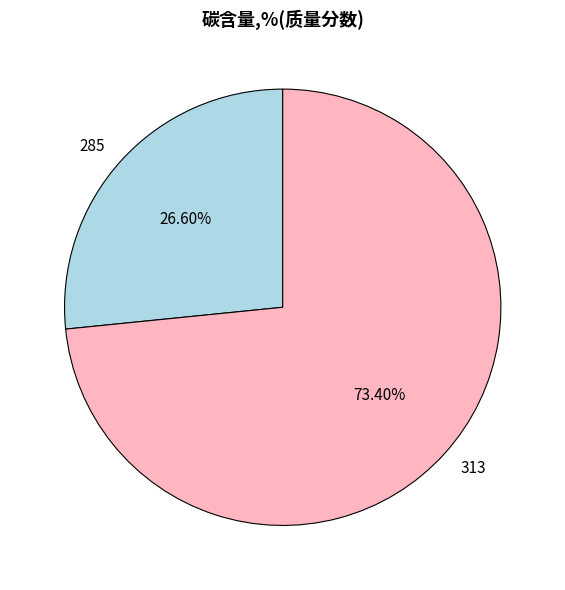

What percentage do 313 and 285 together represent?

100.0%